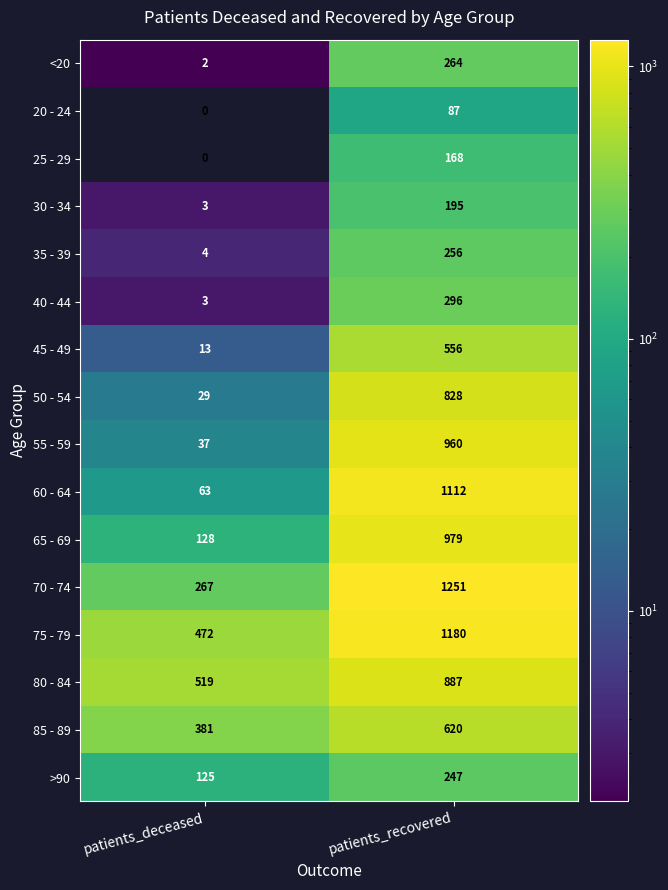

What is the greatest value displayed?

1251